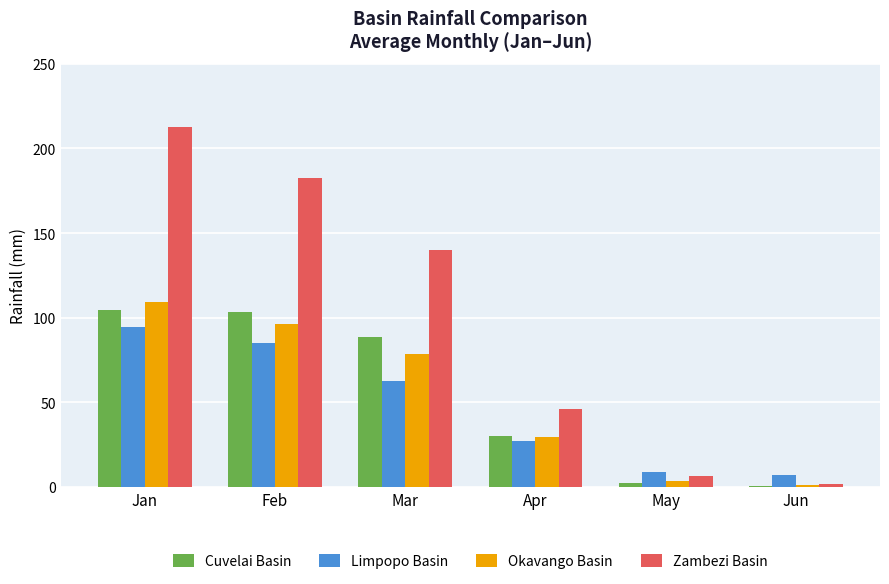

What is the sum of all Cuvelai Basin values?

328.8